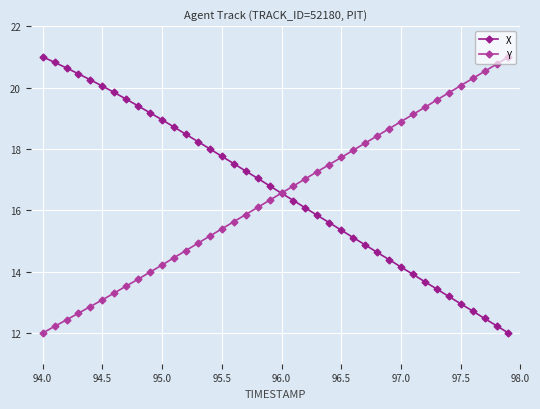

What is the highest value of the X series?

21.0